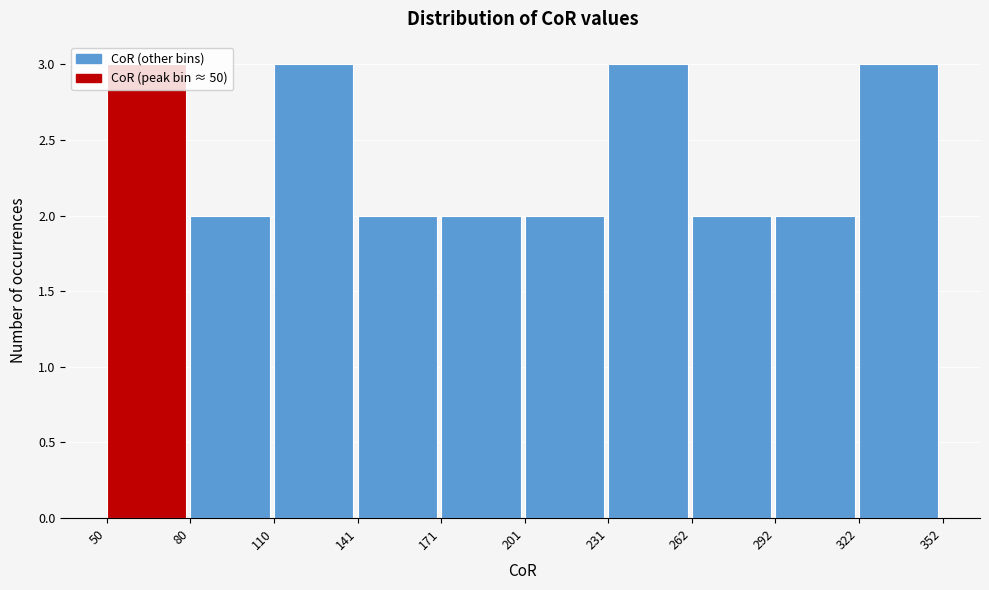

Reading left to right, list every bar in this chart as the range it spans on the x-axis followed by its height. The values are not printed on the chart, so give them approximately, as read against the axis.

50 to 80: 3
80 to 110: 2
110 to 141: 3
141 to 171: 2
171 to 201: 2
201 to 231: 2
231 to 262: 3
262 to 292: 2
292 to 322: 2
322 to 352: 3